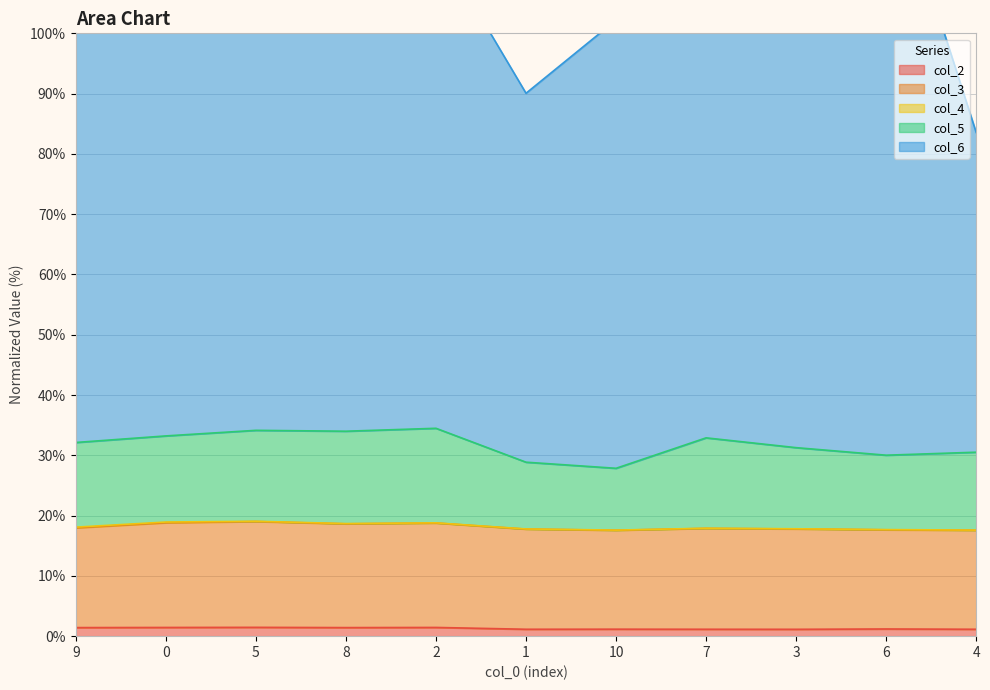

Which series has the largest total across all categories?

col_6